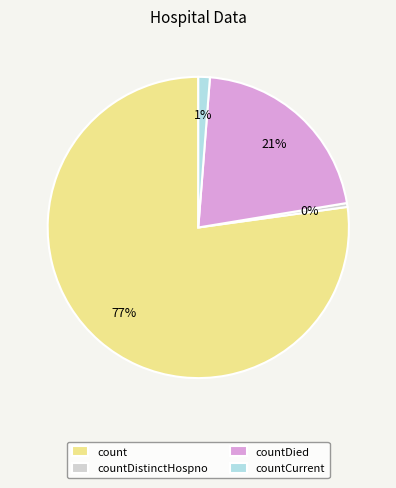

Which has a higher value, countCurrent or count?

count